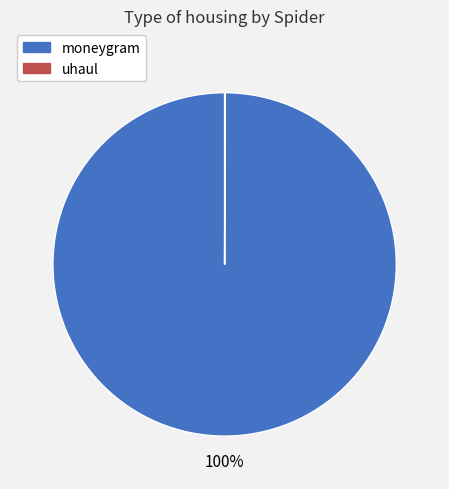

Which category has the biggest portion of the pie?

moneygram